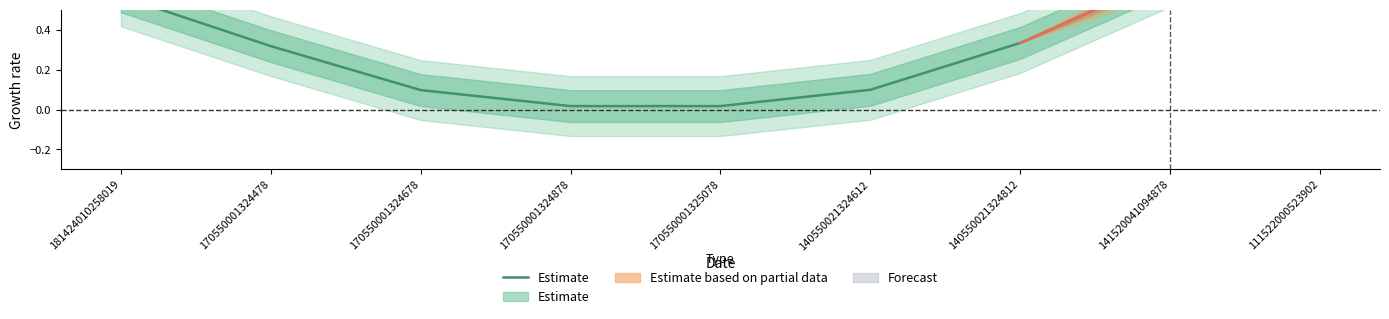

True or false: there are more than 1 points higher than both neighbors.

False